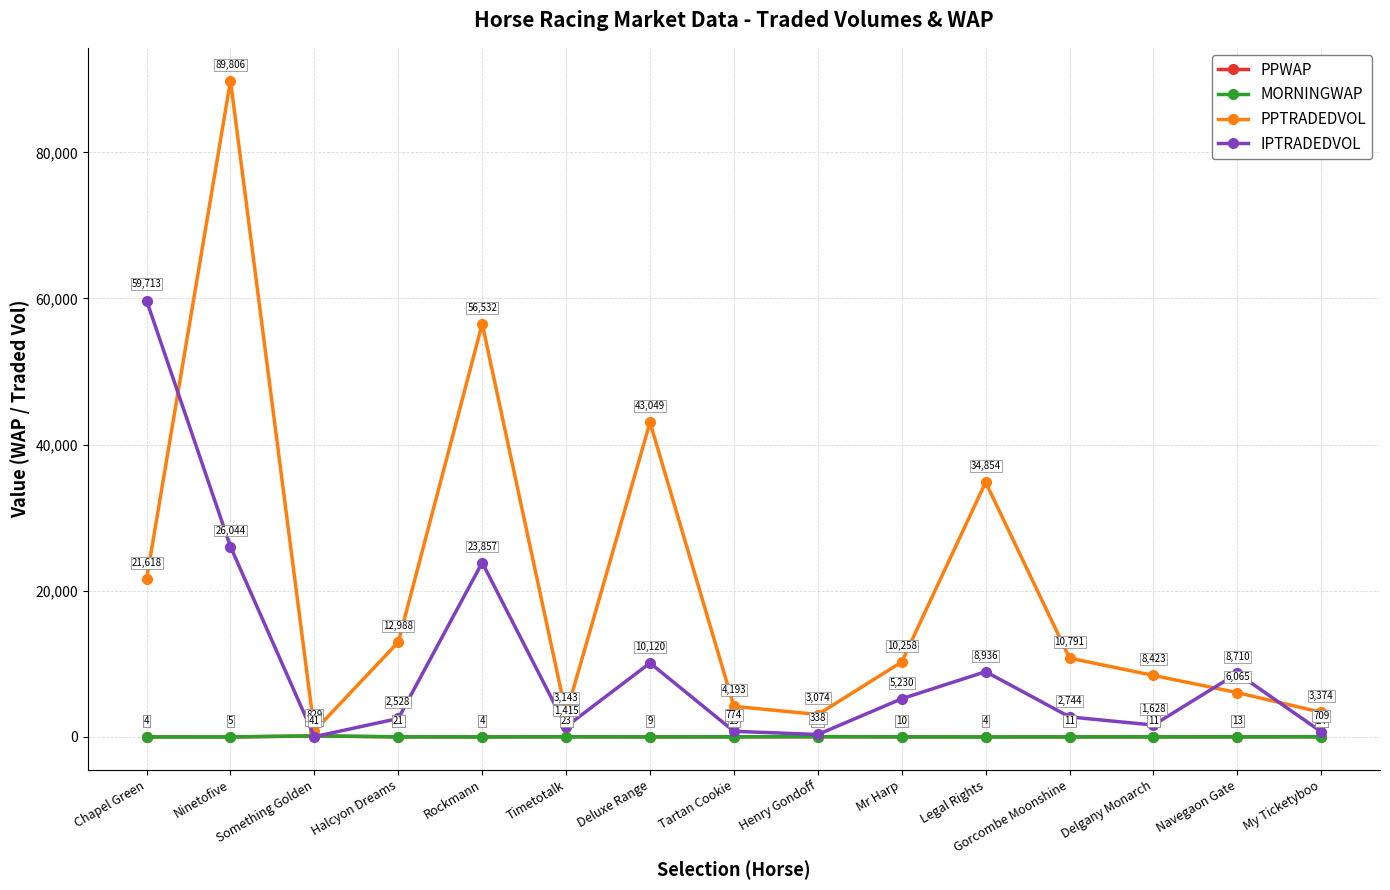

Which series has the largest total across all categories?

PPTRADEDVOL